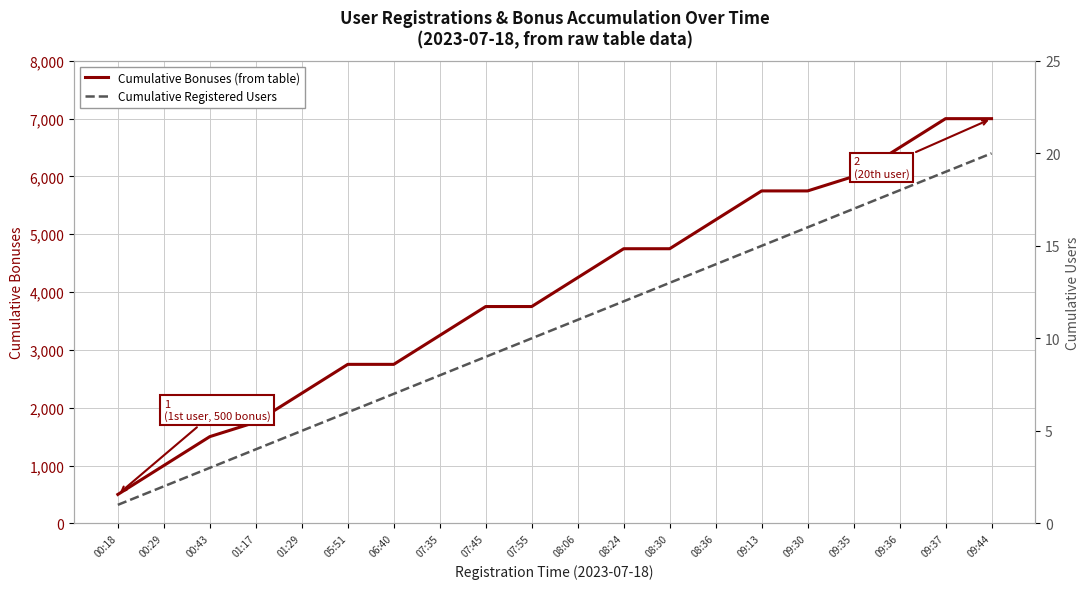

What is the greatest value displayed?

7000